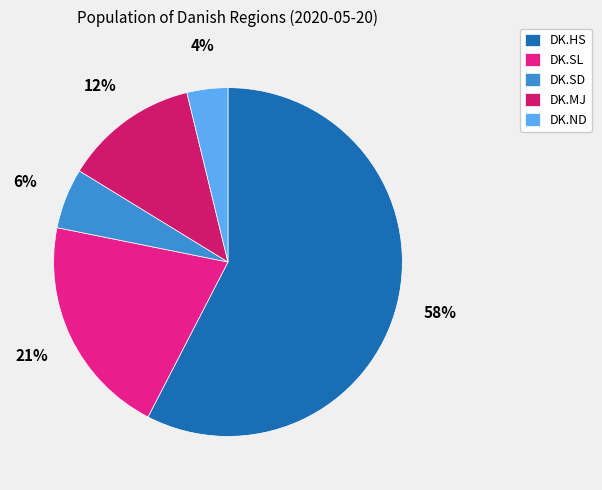

True or false: DK.MJ accounts for 12% of the total.

True